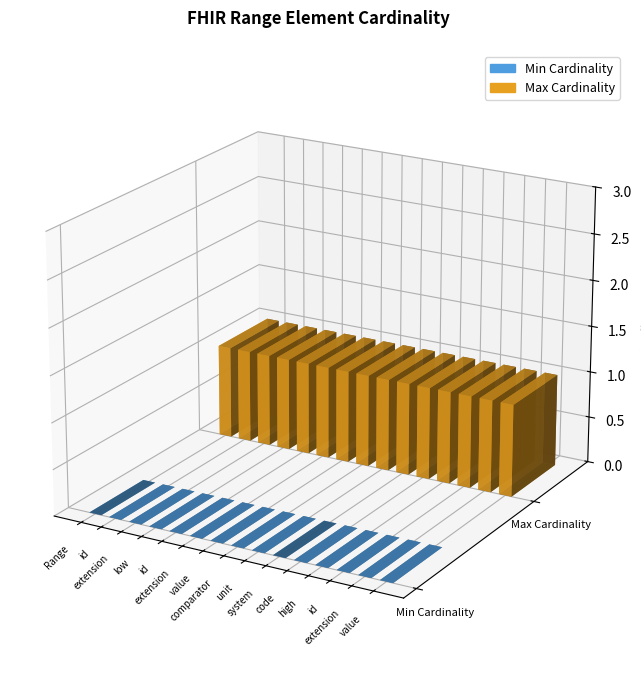

Which label corresponds to the smallest value in the chart?

Range